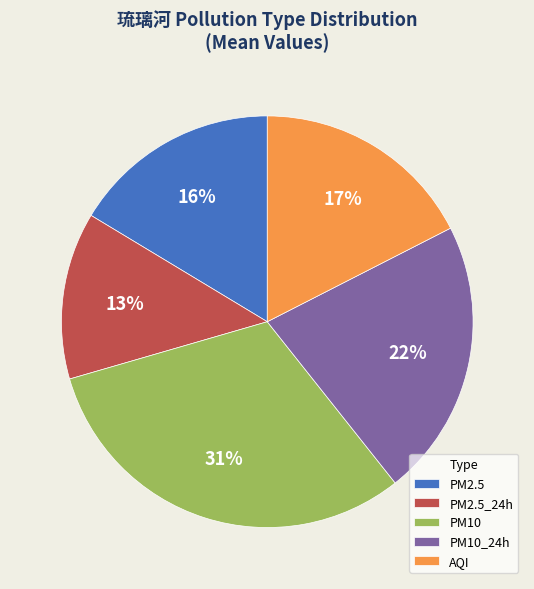

Rank the categories by value from highest to lowest.

PM10, PM10_24h, AQI, PM2.5, PM2.5_24h